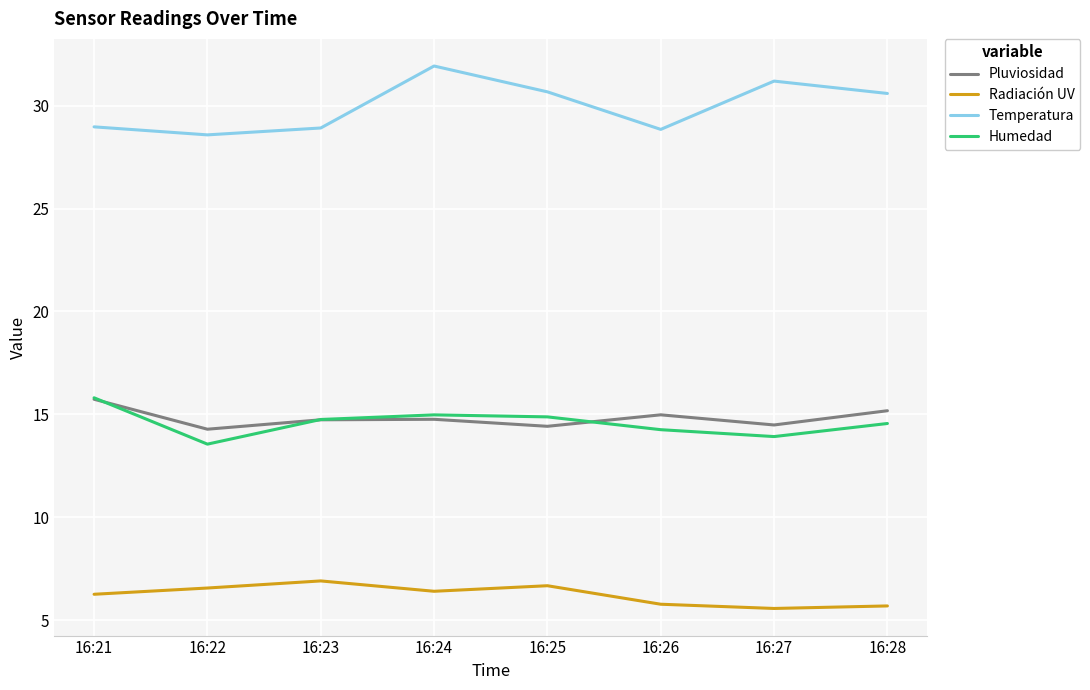

How many lines are shown in the chart?

4